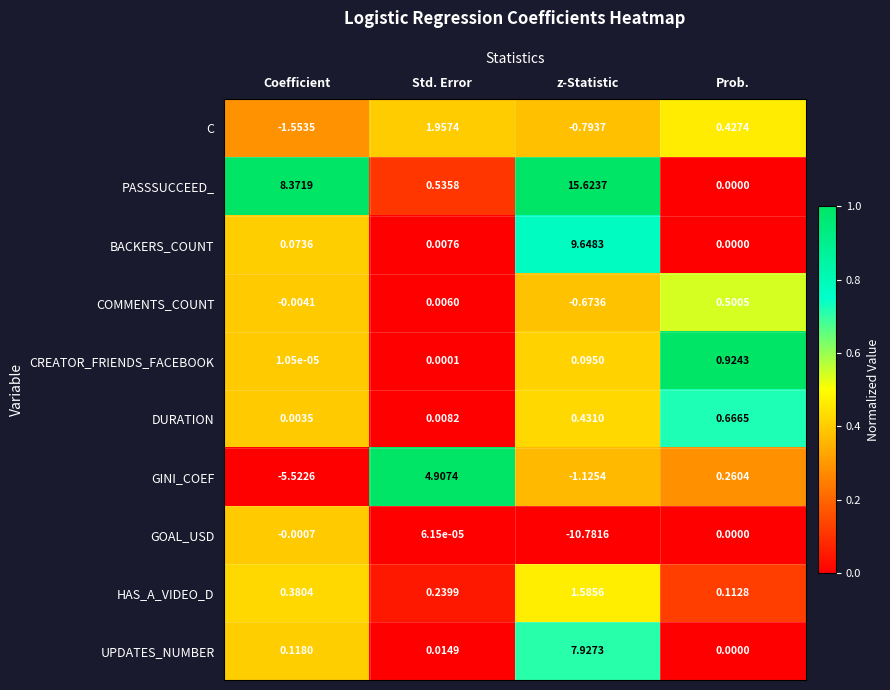

Which series changed the most between Coefficient and Prob.?

PASSSUCCEED_